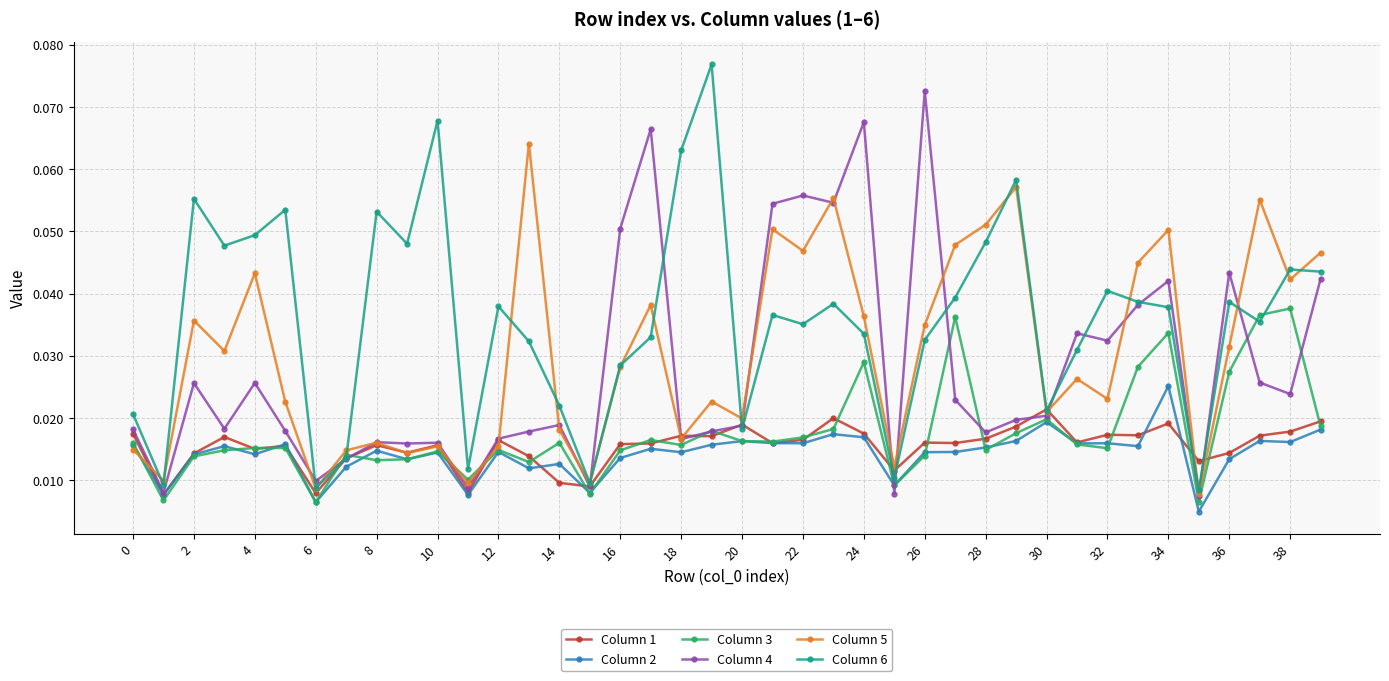

At how many categories does at least one series exceed 0?

40